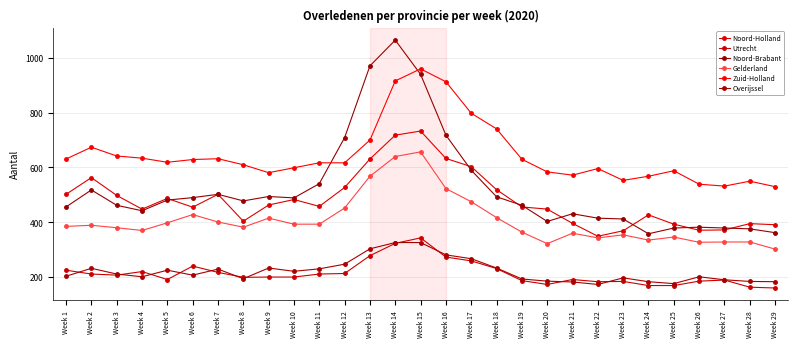

Is the value of Zuid-Holland at Week 3 greater than the value of Gelderland at Week 20?

Yes